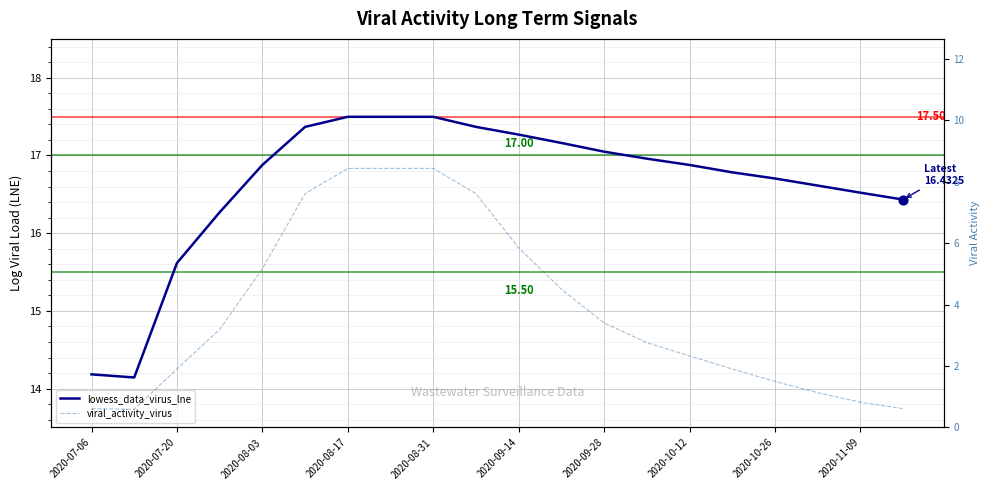

Which series contains the highest Y value?

lowess_data_virus_lne